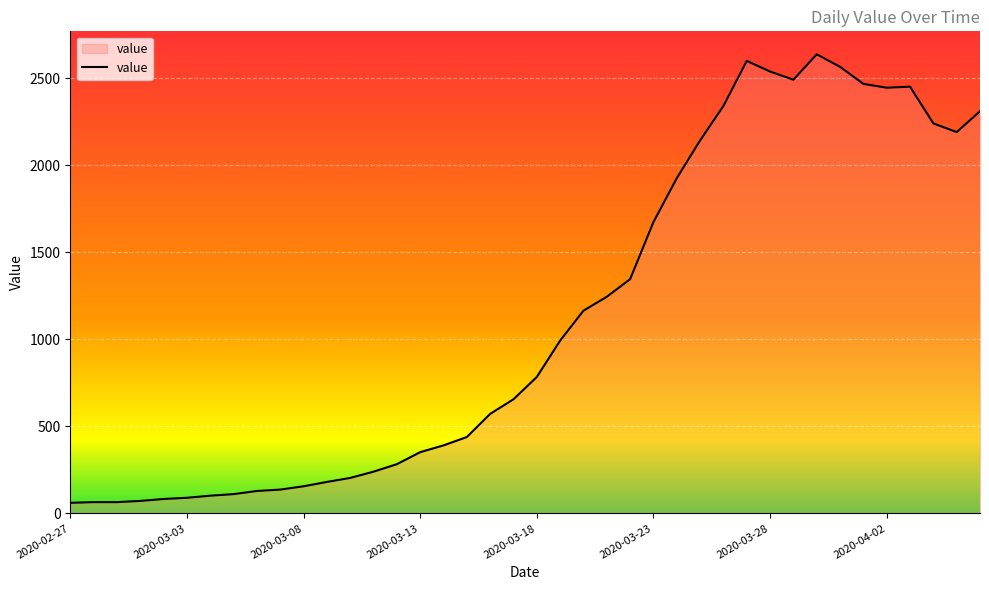

What is the difference between the maximum and minimum values?

2577